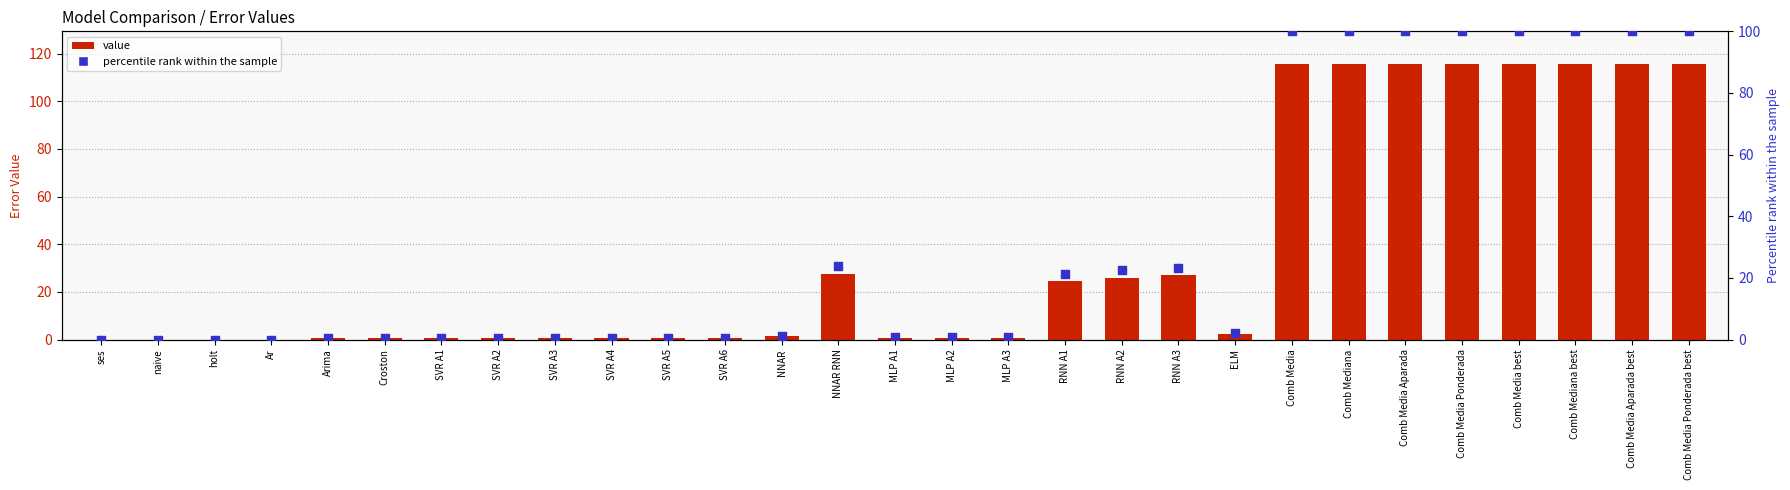

What are all the series names shown in the legend?

value, percentile rank